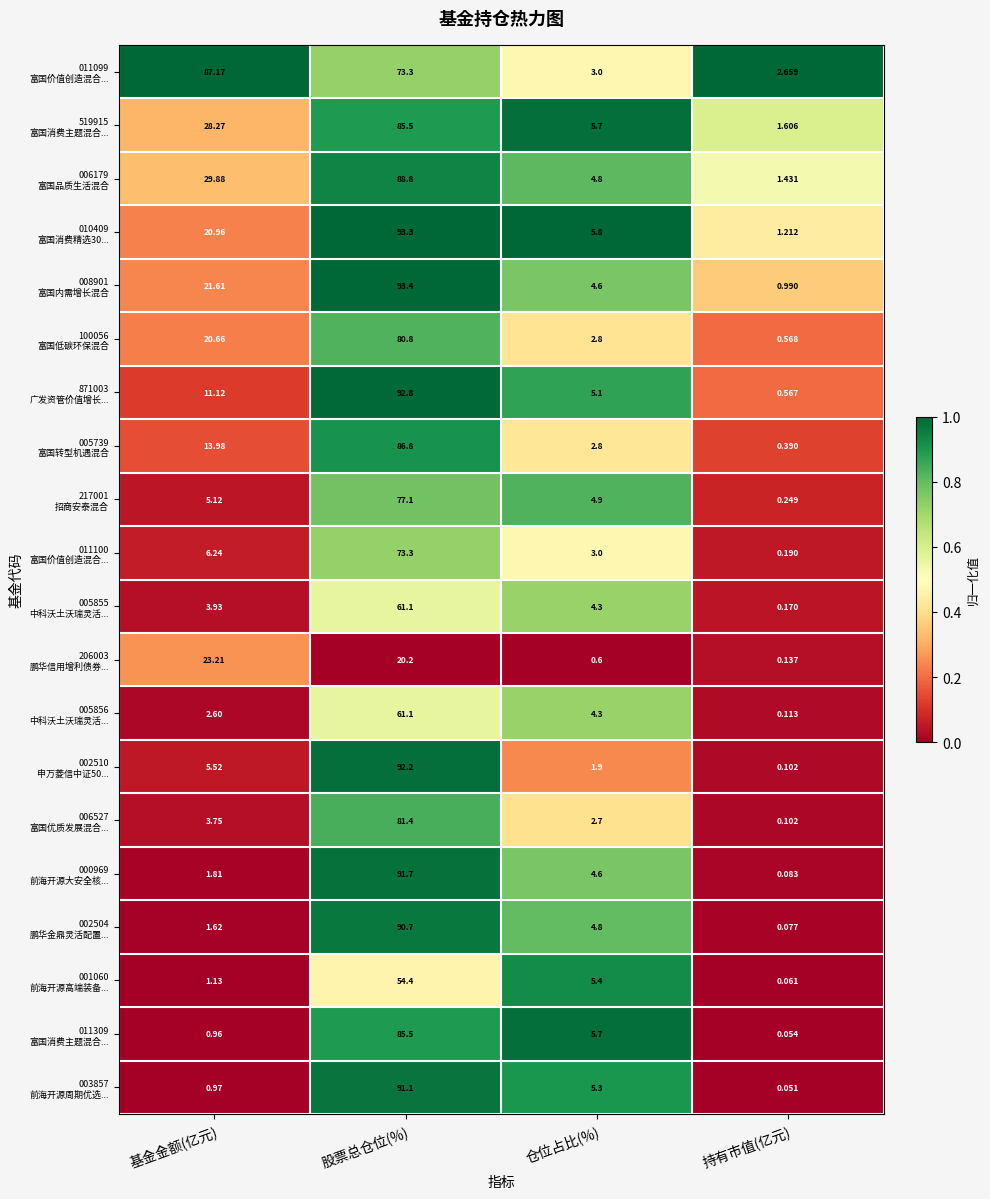

Which label corresponds to the smallest value in the chart?

持有市值(亿元)